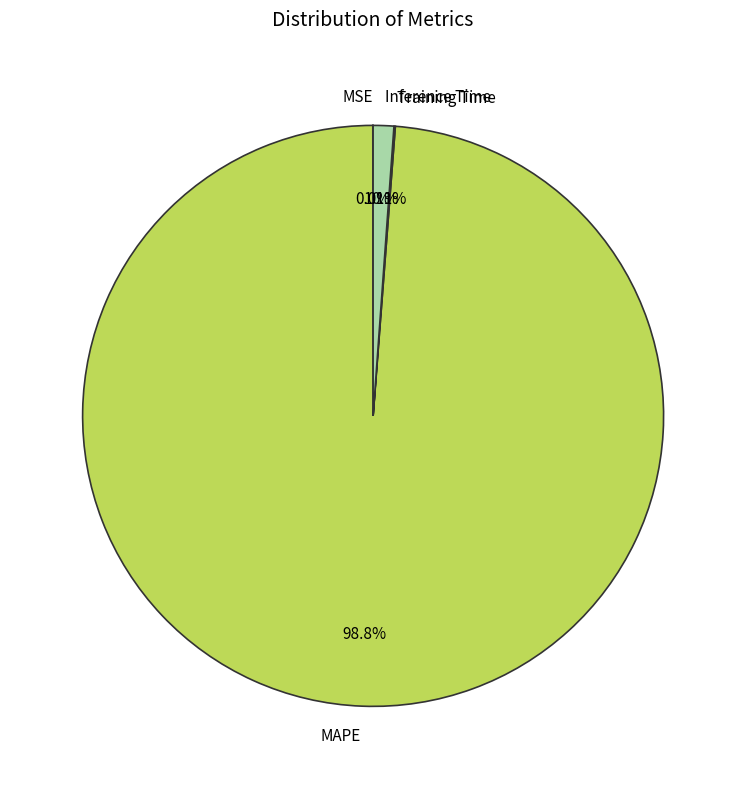

What is the majority slice?

MAPE